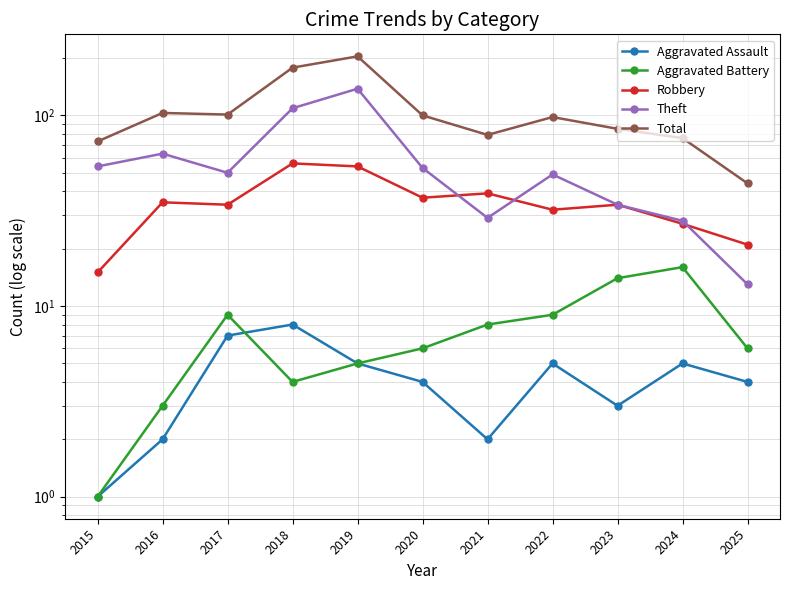

Reading left to right, transcribe all the data shown in this chart.

Aggravated Assault: 2015=1	2016=2	2017=7	2018=8	2019=5	2020=4	2021=2	2022=5	2023=3	2024=5	2025=4
Aggravated Battery: 2015=1	2016=3	2017=9	2018=4	2019=5	2020=6	2021=8	2022=9	2023=14	2024=16	2025=6
Robbery: 2015=15	2016=35	2017=34	2018=56	2019=54	2020=37	2021=39	2022=32	2023=34	2024=27	2025=21
Theft: 2015=54	2016=63	2017=50	2018=109	2019=138	2020=53	2021=29	2022=49	2023=34	2024=28	2025=13
Total: 2015=73	2016=103	2017=101	2018=178	2019=204	2020=100	2021=79	2022=98	2023=85	2024=76	2025=44